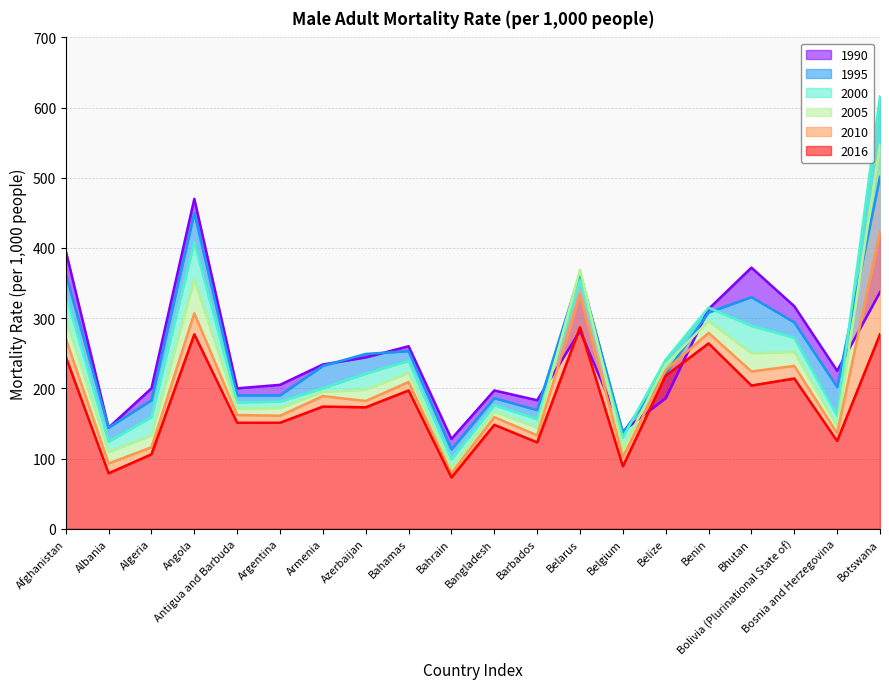

What is the highest value of the 2005 series?

547